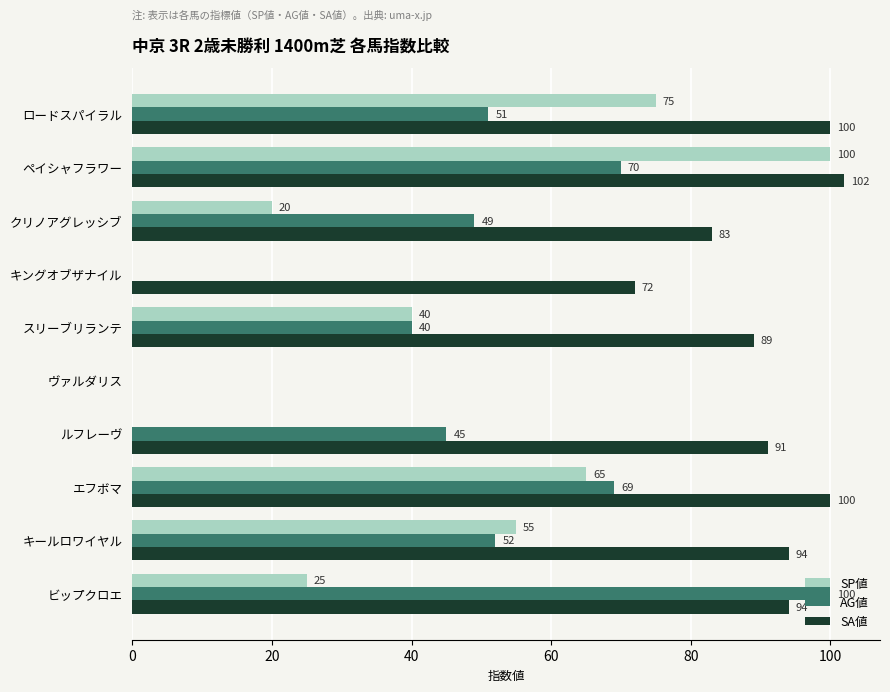

Between ペイシャフラワー and キングオブザナイル, which series saw the biggest shift?

SP値